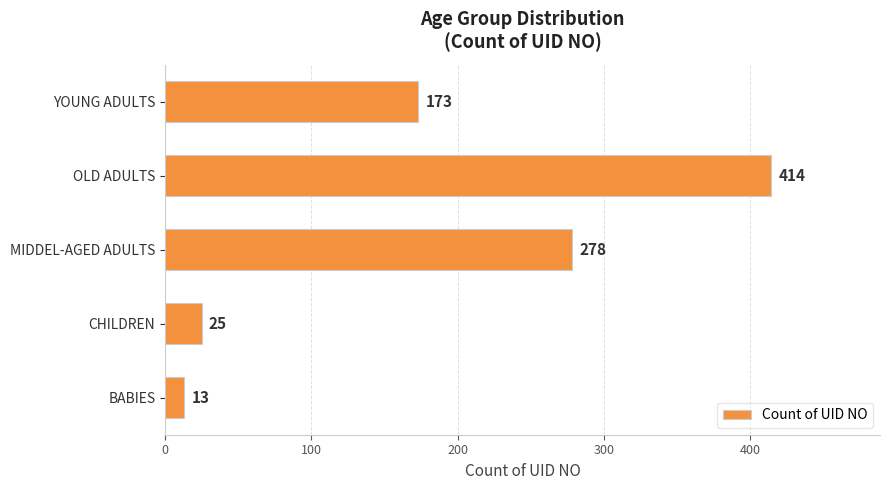

The chart shows a value of 278 at MIDDEL-AGED ADULTS. True or false?

True